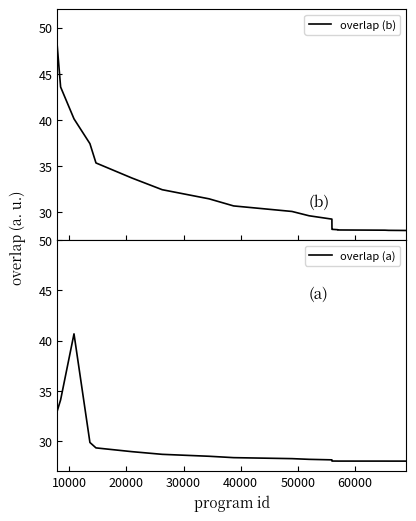

What are all the series names shown in the legend?

overlap (b), overlap (a)